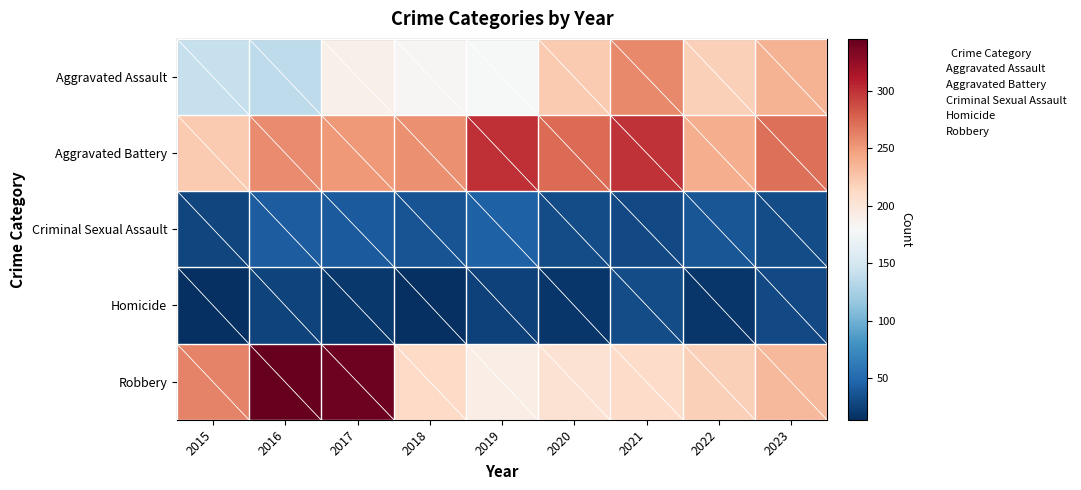

Reading left to right, extract all data points from this chart.

Aggravated Assault: 2015=141	2016=136	2017=189	2018=181	2019=179	2020=223	2021=259	2022=219	2023=237
Aggravated Battery: 2015=223	2016=258	2017=251	2018=255	2019=300	2020=273	2021=299	2022=240	2023=271
Criminal Sexual Assault: 2015=27	2016=42	2017=41	2018=37	2019=44	2020=31	2021=30	2022=38	2023=31
Homicide: 2015=14	2016=26	2017=20	2018=15	2019=25	2020=18	2021=32	2022=19	2023=30
Robbery: 2015=262	2016=345	2017=342	2018=212	2019=192	2020=205	2021=211	2022=219	2023=233